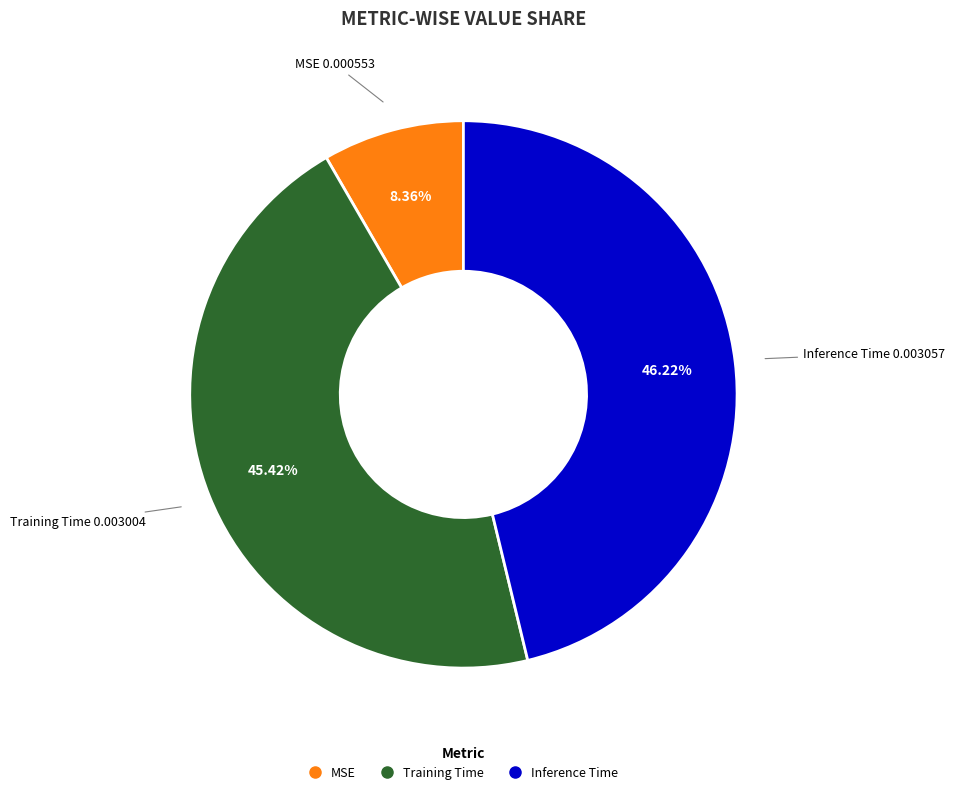

Rank the categories by value from highest to lowest.

Inference Time, Training Time, MSE